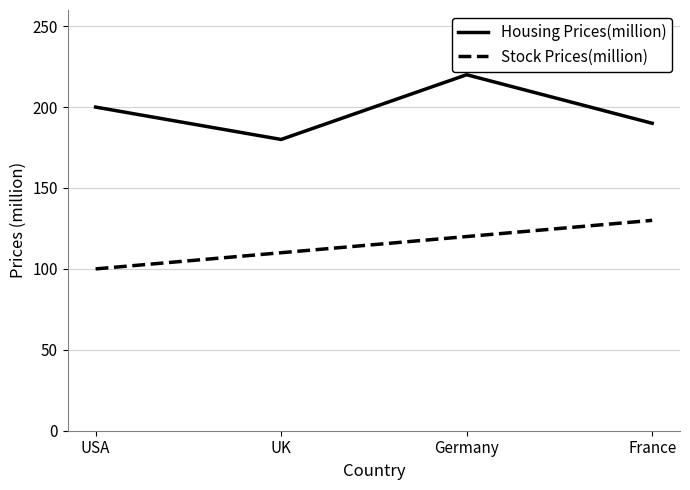

True or false: Housing Prices(million) has more than 0 points higher than both neighbors.

True